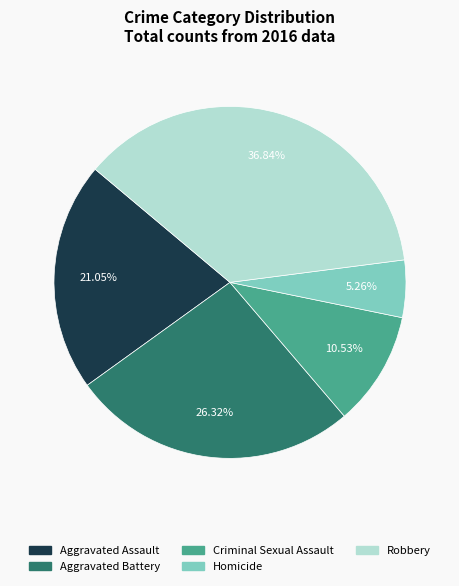

To the nearest percent, what is the combined percentage of Homicide and Robbery?

42%